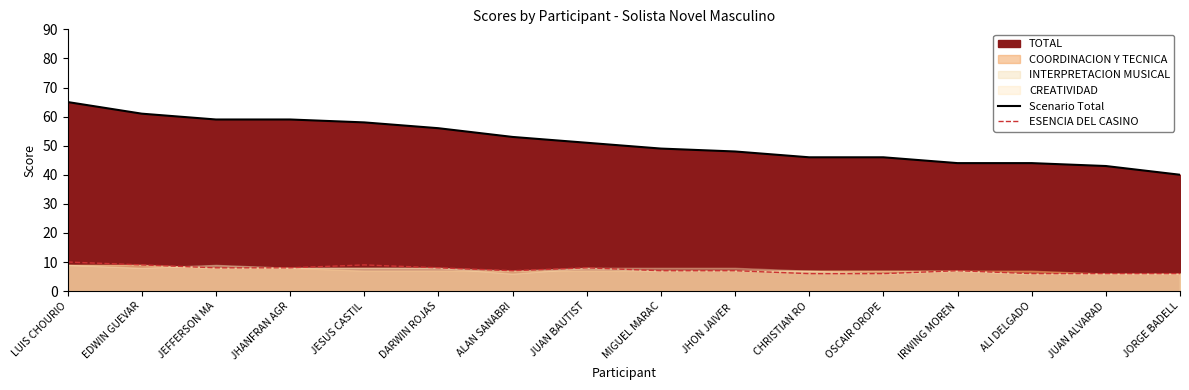

What is the difference between the maximum and minimum values in the Scenario Total series?

25